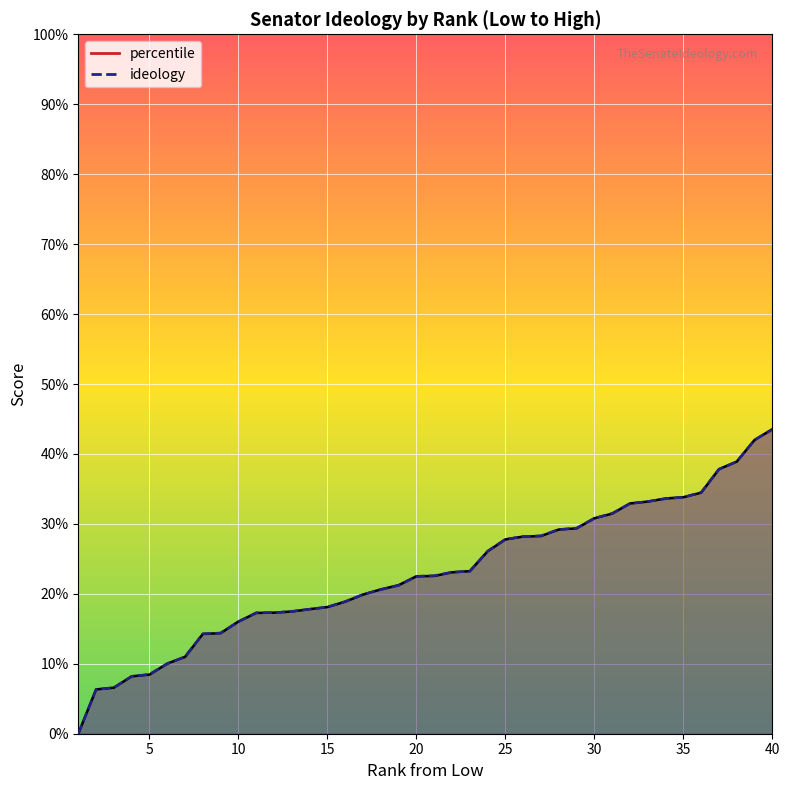

The ideology series shows 0.6 at 38. True or false?

False